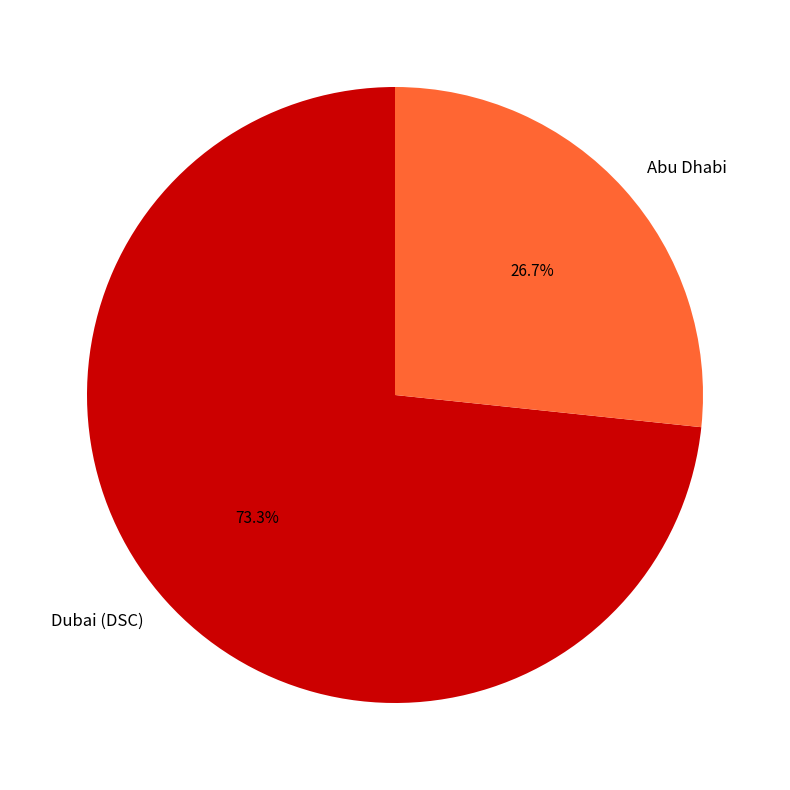

True or false: Abu Dhabi accounts for 27% of the total.

True